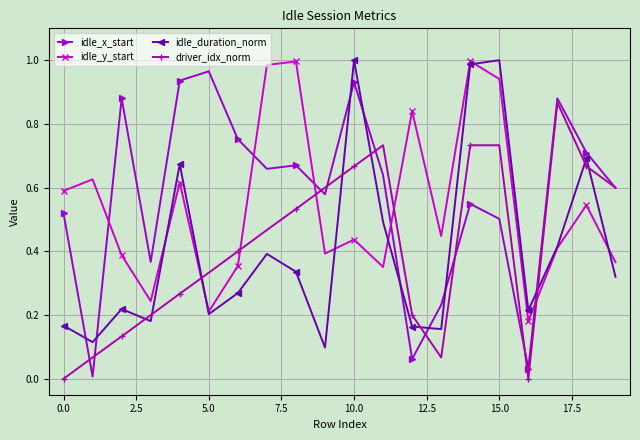

Which series has the largest range (max minus min)?

idle_x_start